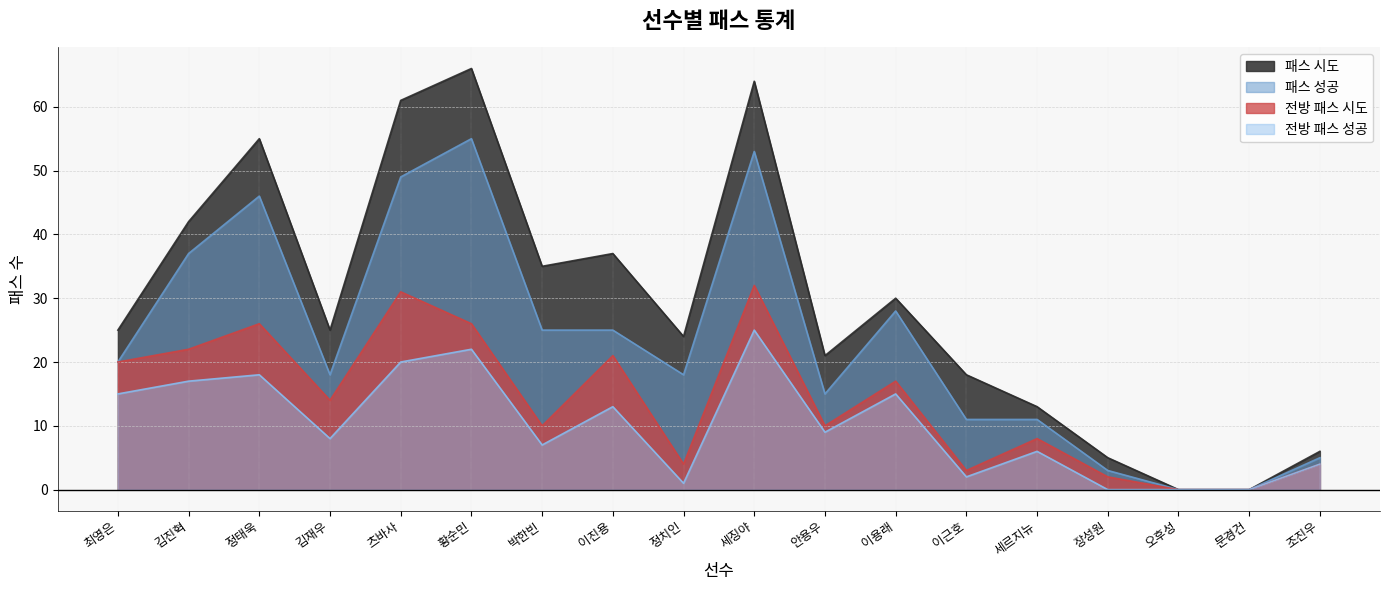

What is the sum of the 전방 패스 성공 values at 김진혁 and 최영은?

32